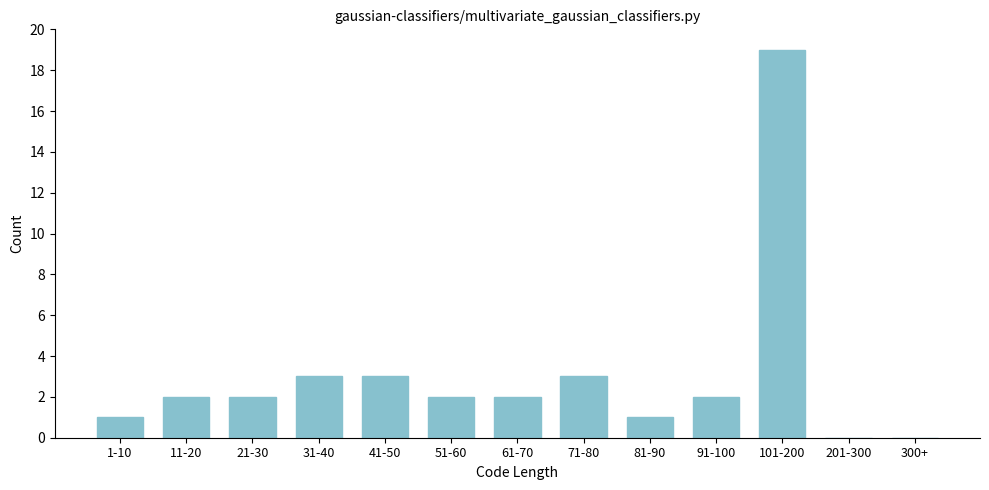

Reading left to right, transcribe all the data shown in this chart.

1-10=1	11-20=2	21-30=2	31-40=3	41-50=3	51-60=2	61-70=2	71-80=3	81-90=1	91-100=2	101-200=19	201-300=0	300+=0